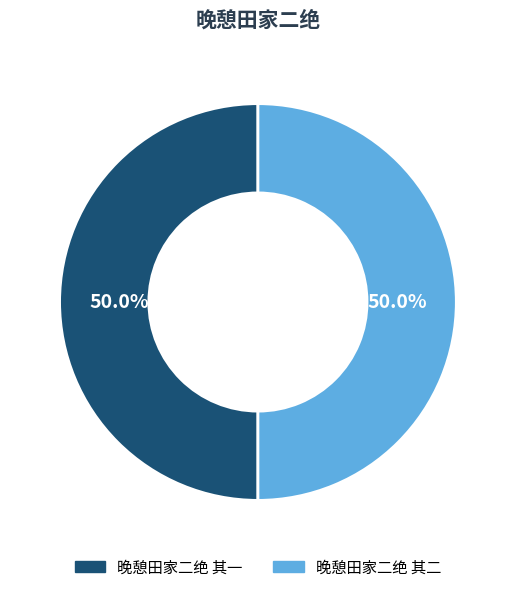

What percentage is NOT represented by 晚憩田家二绝 其二?

50.0%